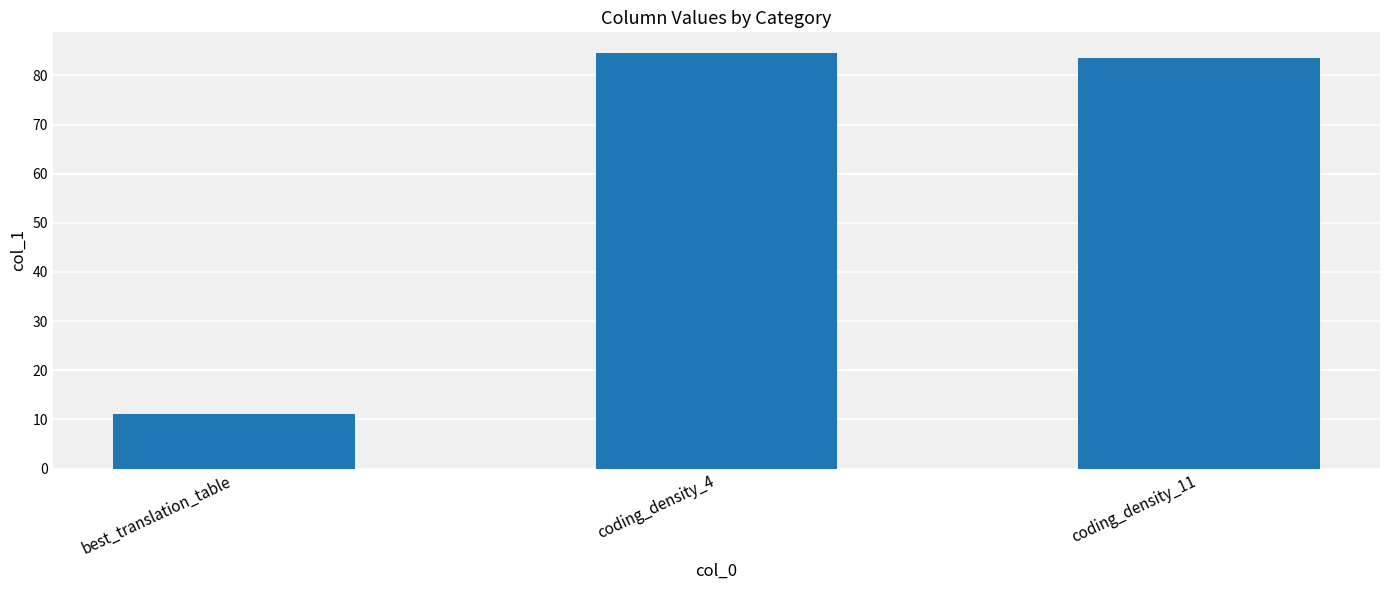

How many bars are there in total?

3